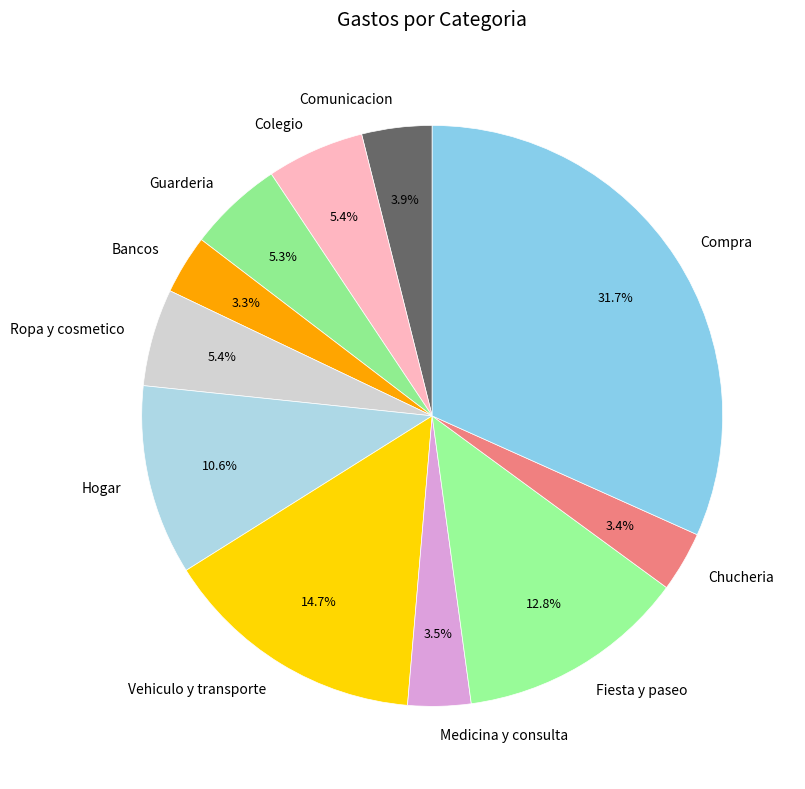

Which category has the biggest portion of the pie?

Compra